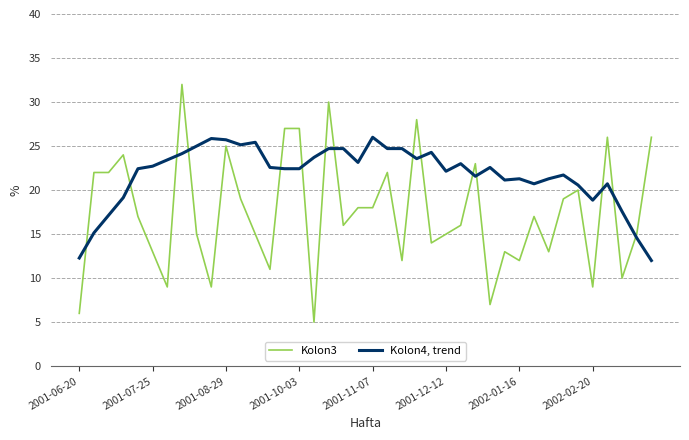

How many times do Kolon3 and Kolon4, trend cross each other?

15